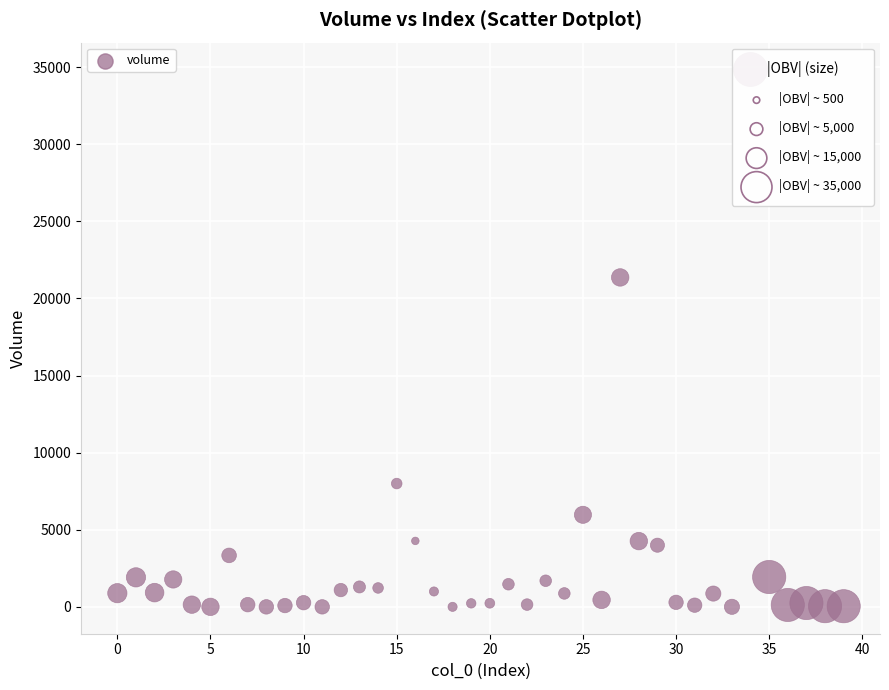

What Y value in the scatter plot is closest to 17422?

21361.0